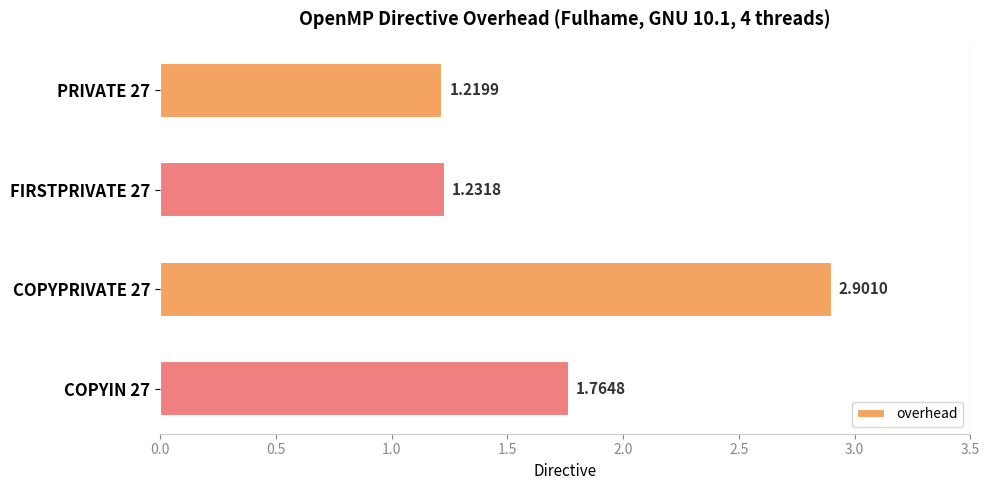

Rank the categories by value from lowest to highest.

PRIVATE 27, FIRSTPRIVATE 27, COPYIN 27, COPYPRIVATE 27